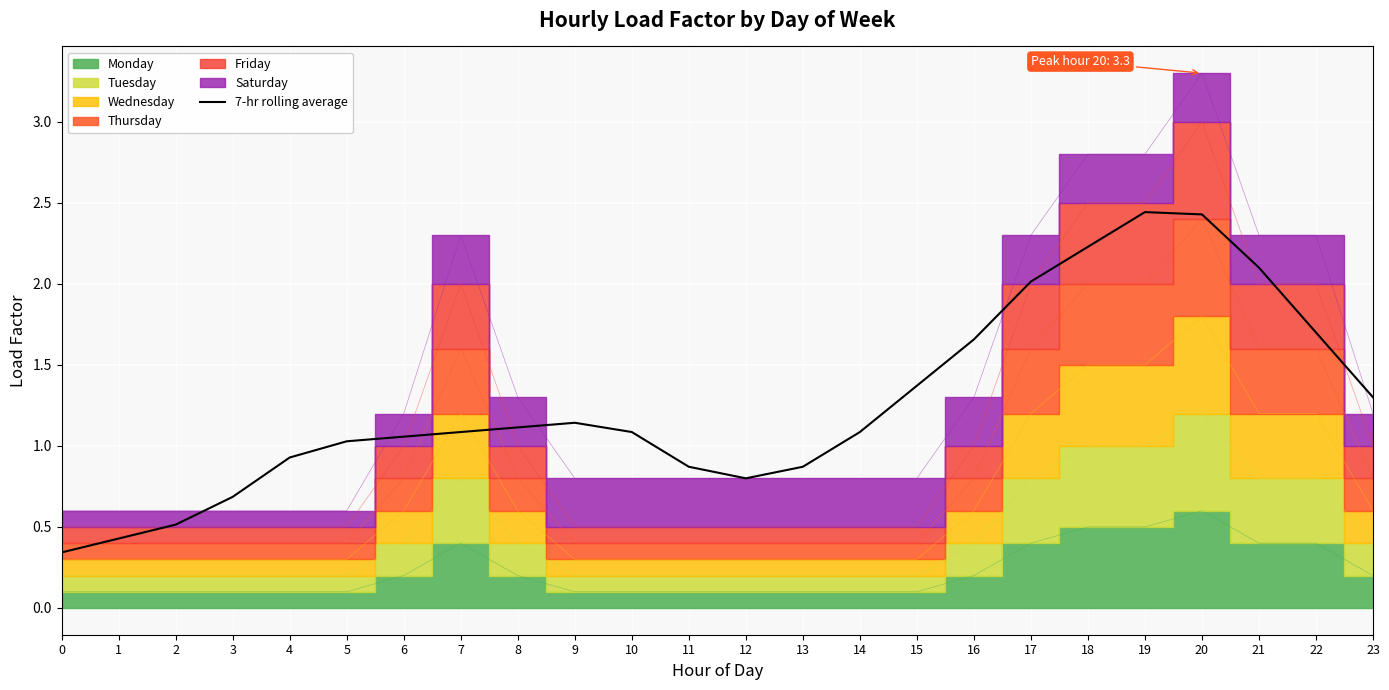

True or false: the data has more than 1 interior local peaks.

True